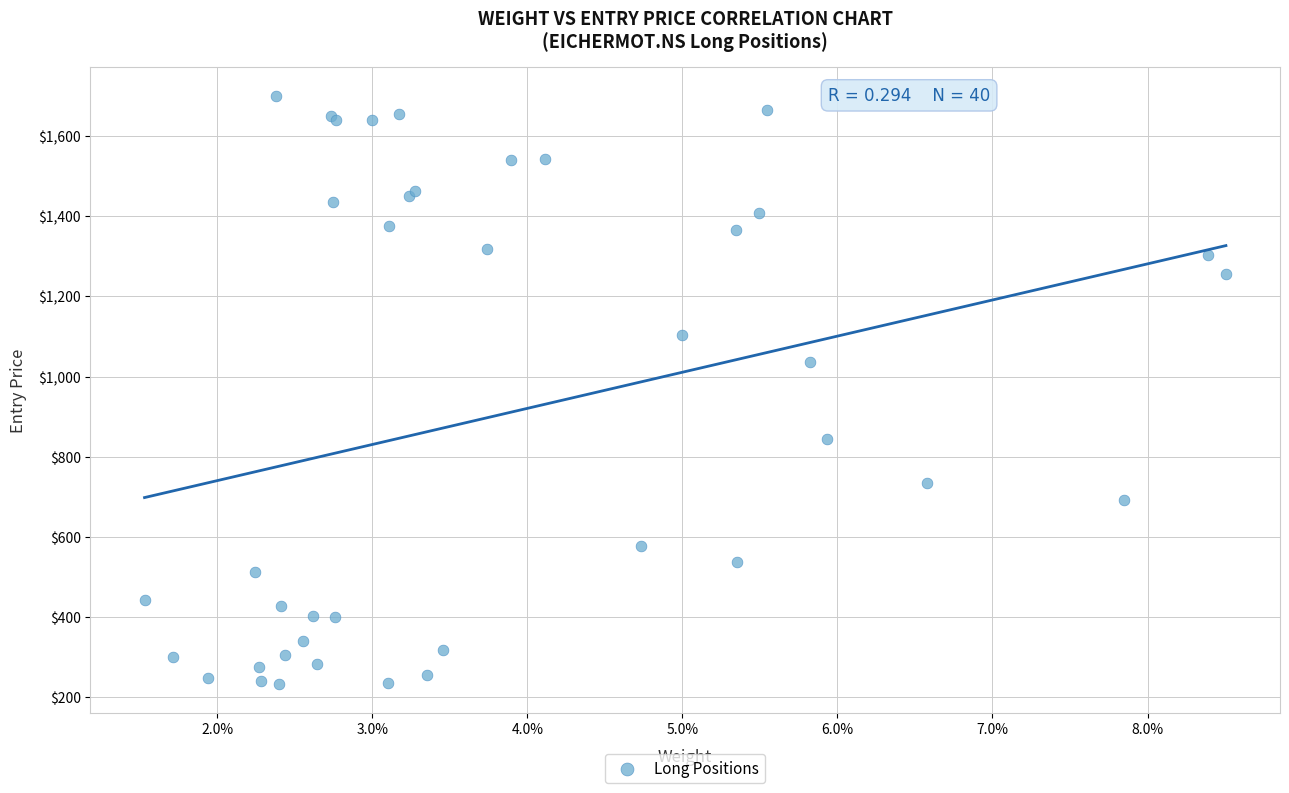

What Y value in the scatter plot is closest to 966?

1035.1